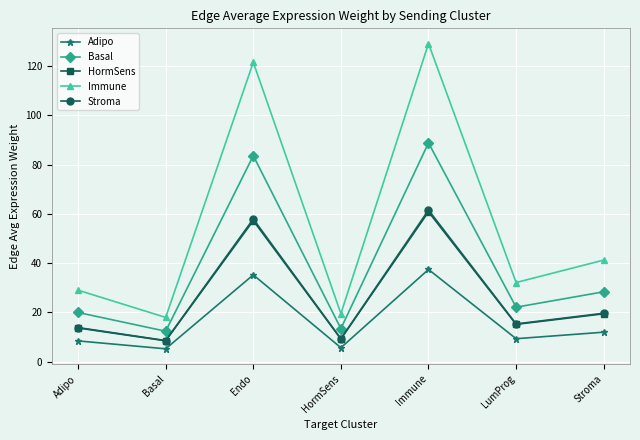

What is the difference between the second highest and second lowest values in the Stroma series?

48.6